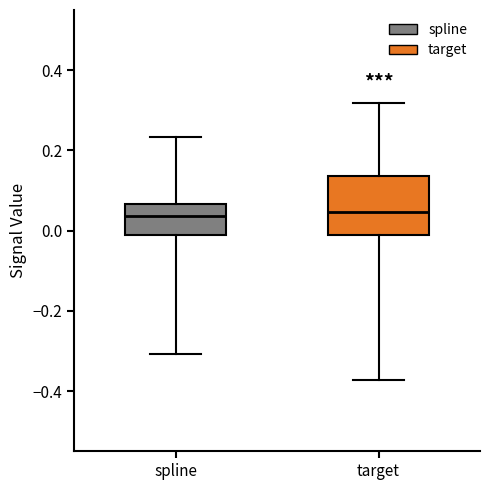

Reading left to right, read every box against the y-axis: the position of its median line, the range the box covers, and the ends of its whiskers. The values are not printed on the chart, so give them approximately, as read against the axis.

spline: median 0.04, box -0.02 to 0.06, whiskers -0.30 to 0.24
target: median 0.04, box -0.02 to 0.14, whiskers -0.38 to 0.32